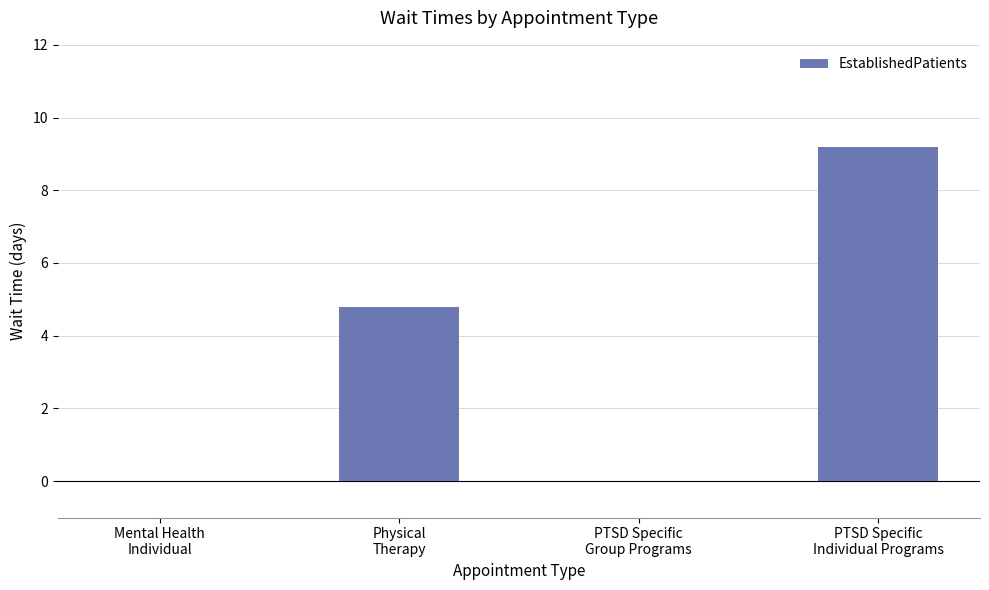

Between PTSD Specific
Group Programs and Physical
Therapy, which is larger?

Physical
Therapy